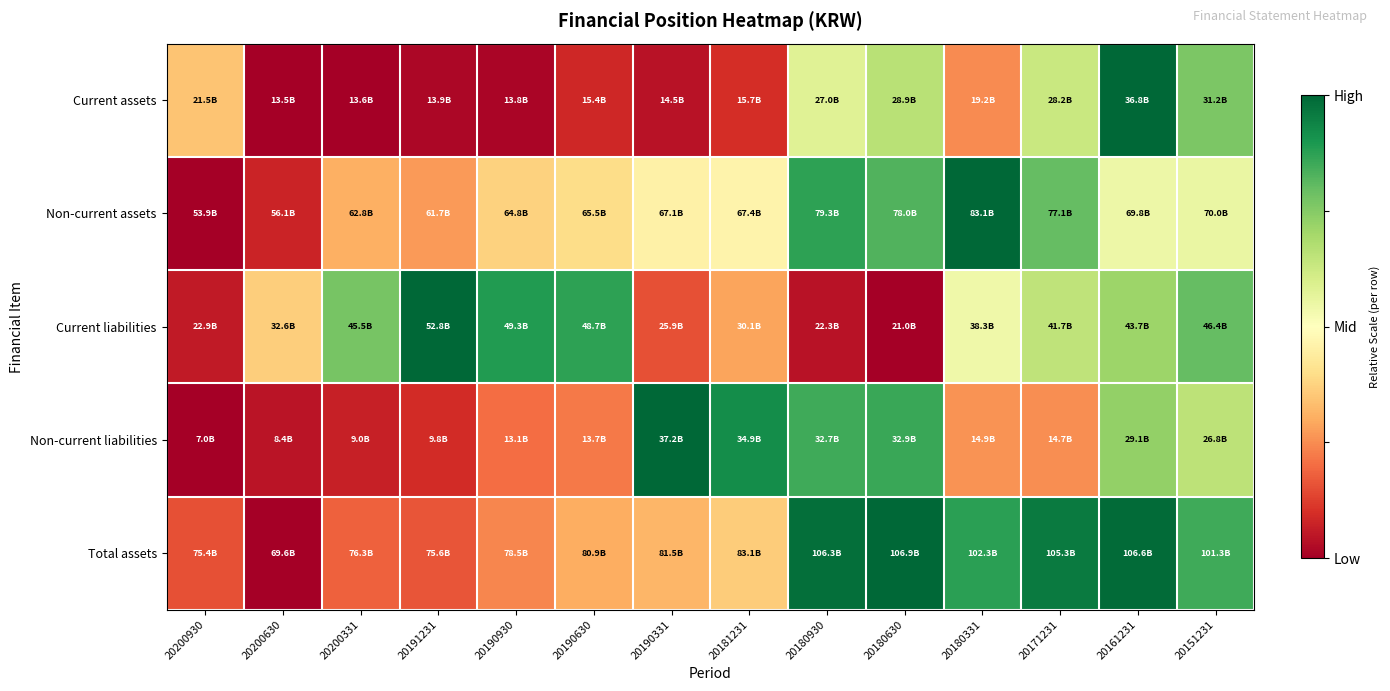

What is the greatest value displayed?

1.0